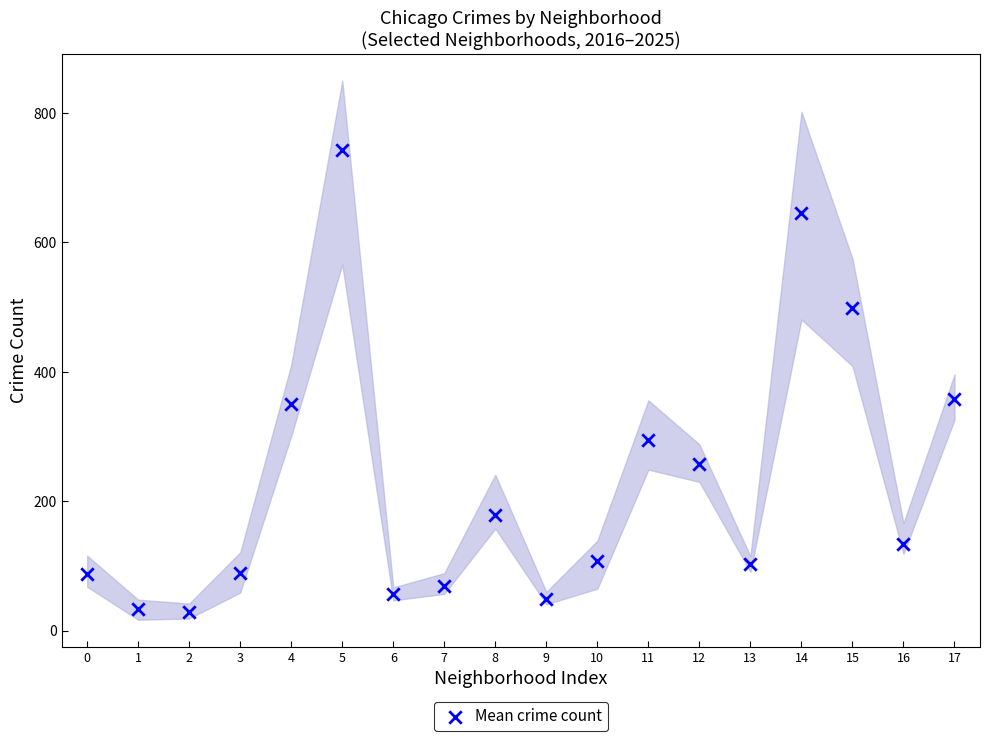

What is the range of Y values (max minus min)?

713.8